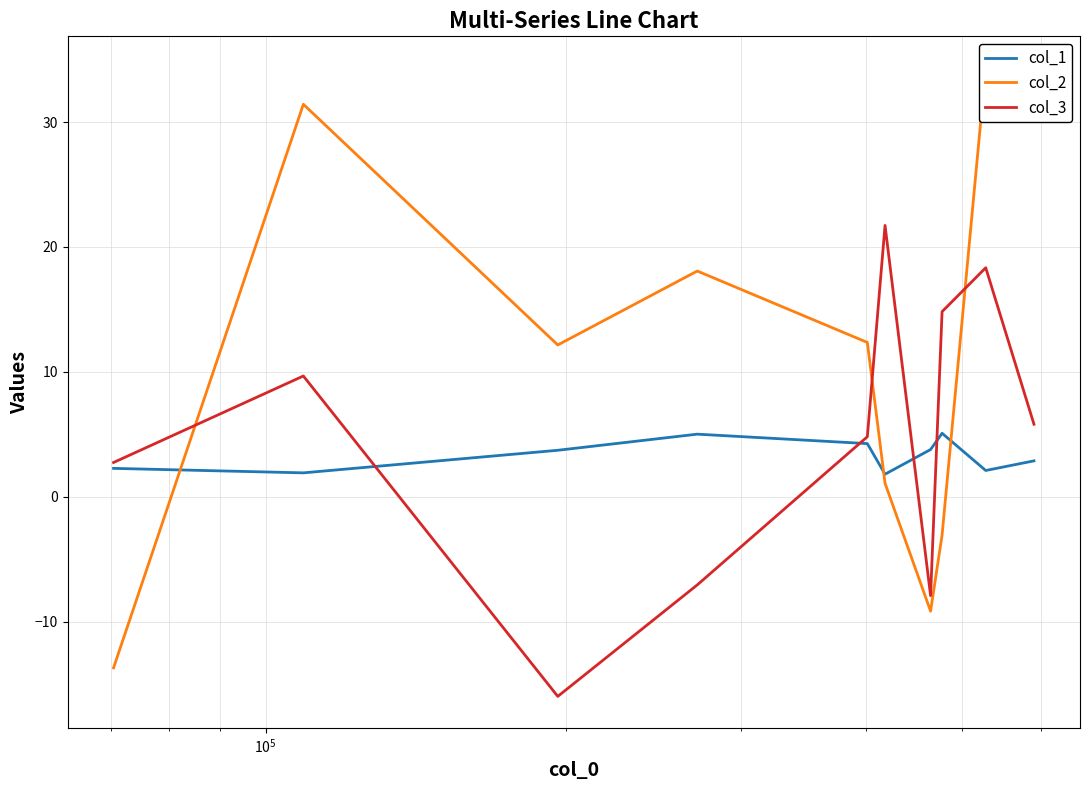

What is the minimum value for col_1?

1.8